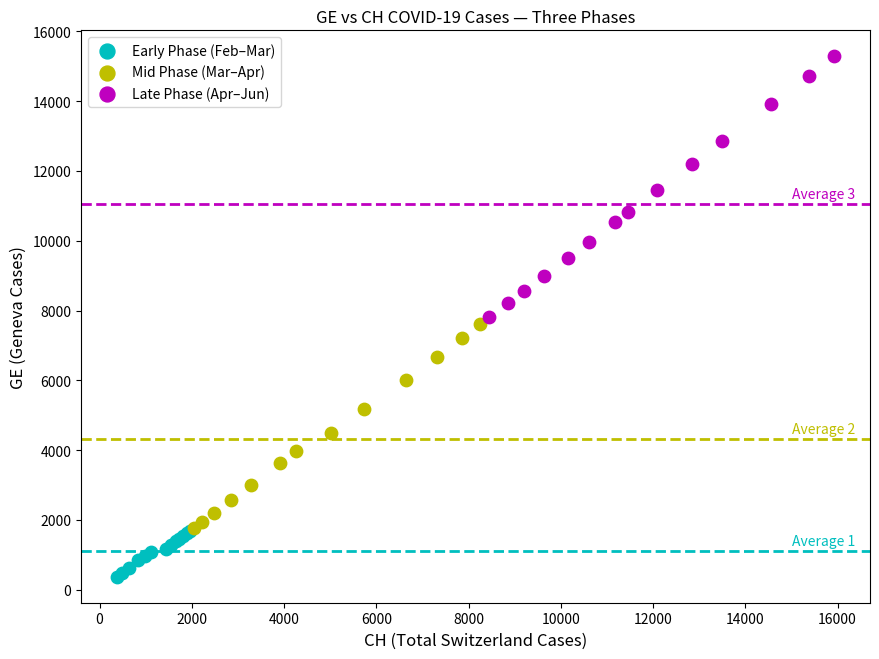

Which series contains the highest Y value?

Late Phase (Apr–Jun)